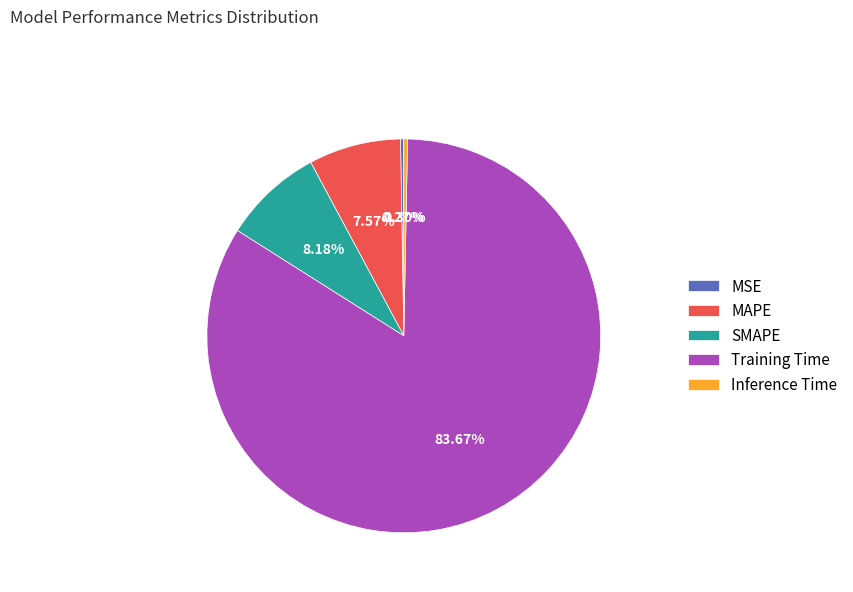

What is the largest slice in the pie chart?

Training Time